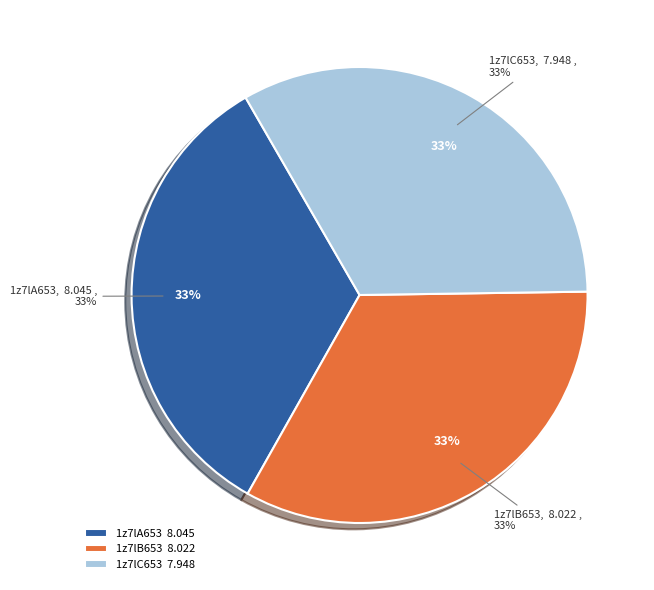

Rank the categories by value from lowest to highest.

1z7lC653, 1z7lB653, 1z7lA653